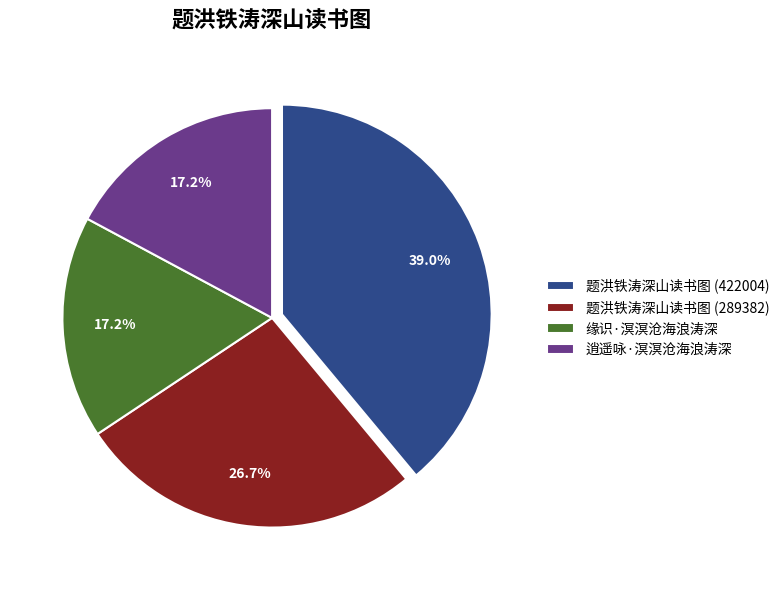

The 题洪铁涛深山读书图 (422004) slice represents 39% of the pie. True or false?

True